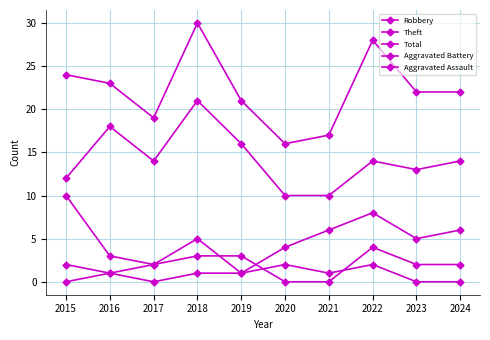

In Theft, how many points are higher than both neighbors (excluding endpoints)?

3